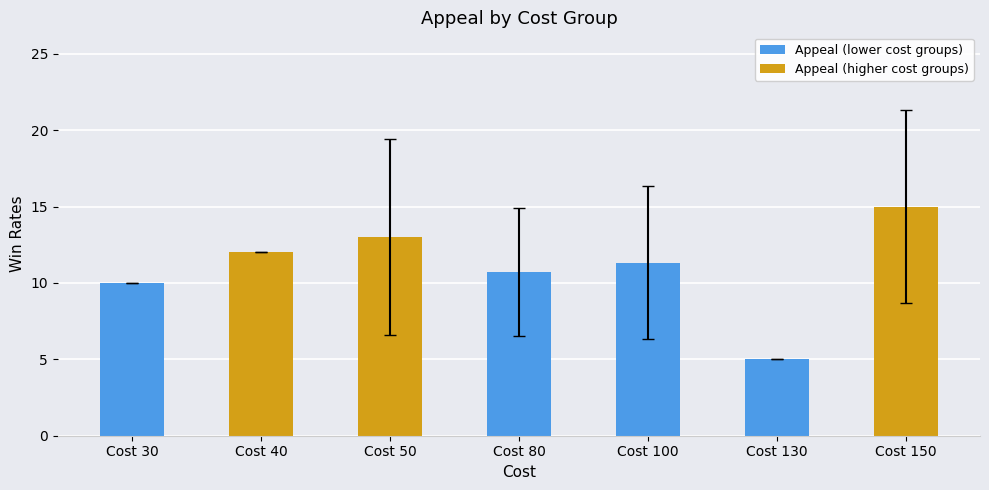

Where does the data first go above 11?

Cost 40